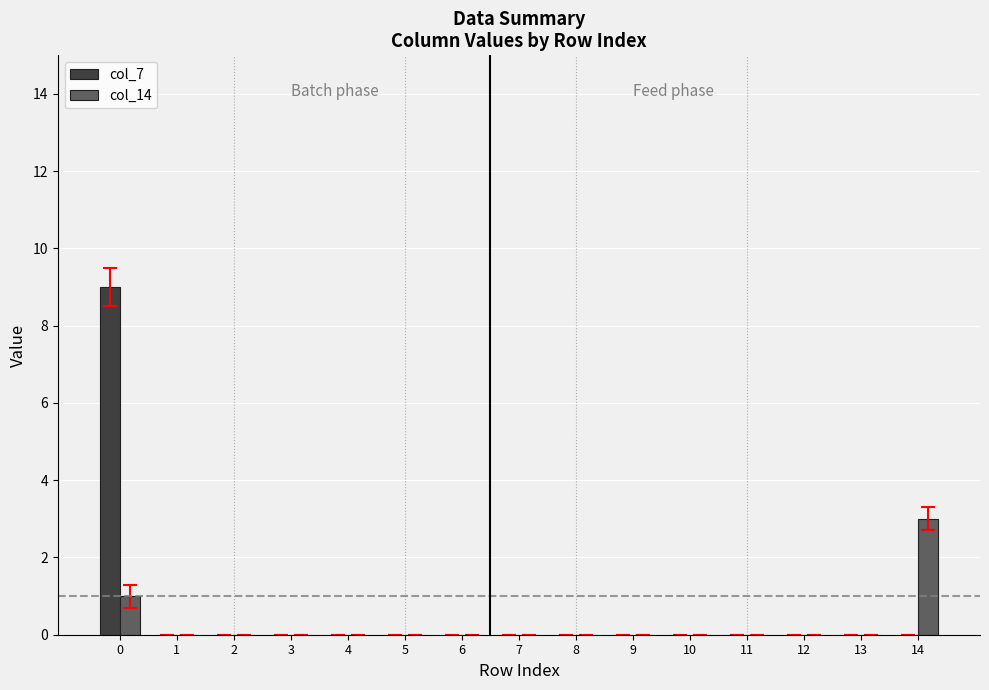

The col_14 series shows 0 at 13. True or false?

True